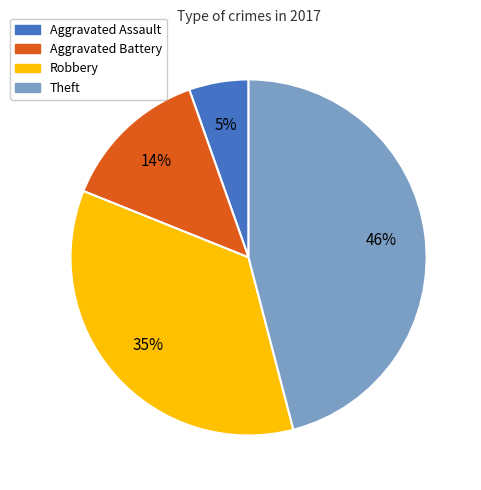

Rank the categories by value from lowest to highest.

Aggravated Assault, Aggravated Battery, Robbery, Theft